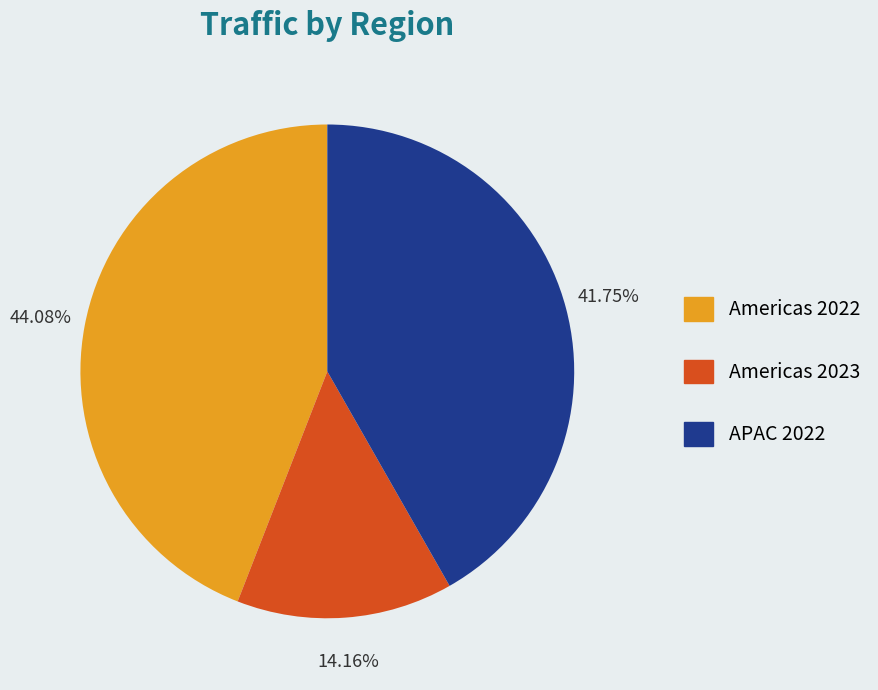

Is there a majority slice in this chart?

No